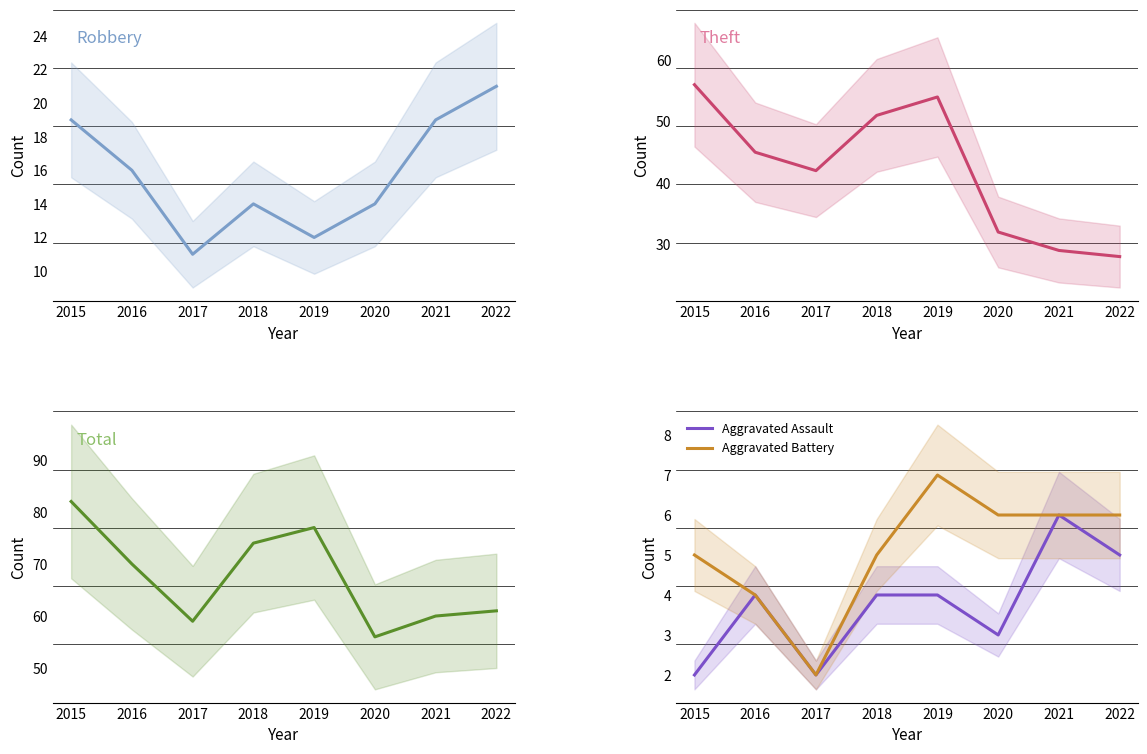

Read the Aggravated Battery value at 2015.

5